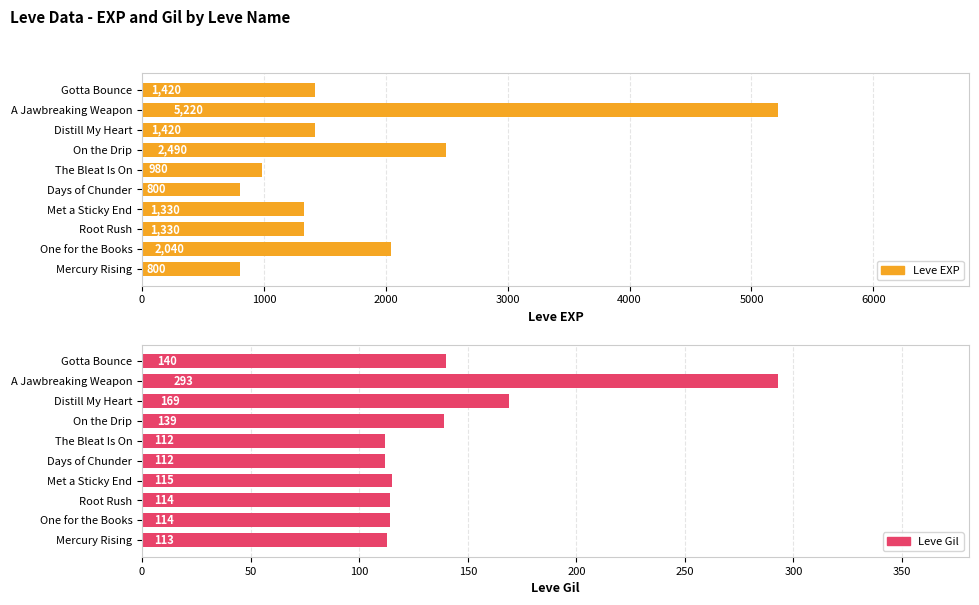

What is the difference between the maximum and minimum values in the Leve Gil series?

181